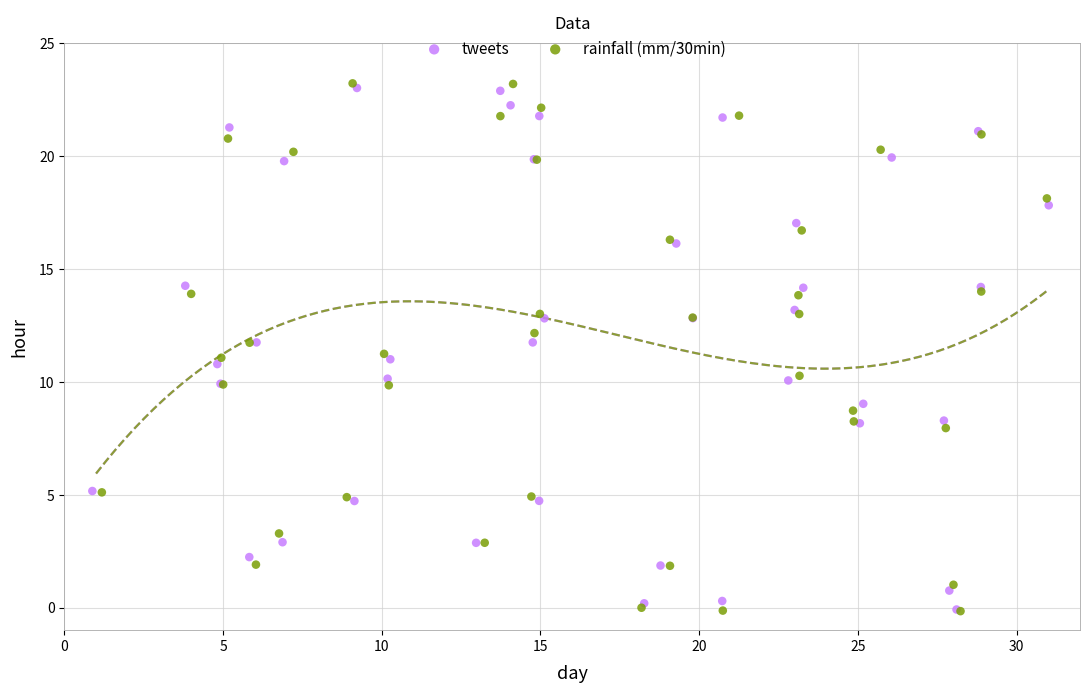

Which series has the largest Y range (max minus min)?

rainfall (mm/30min)